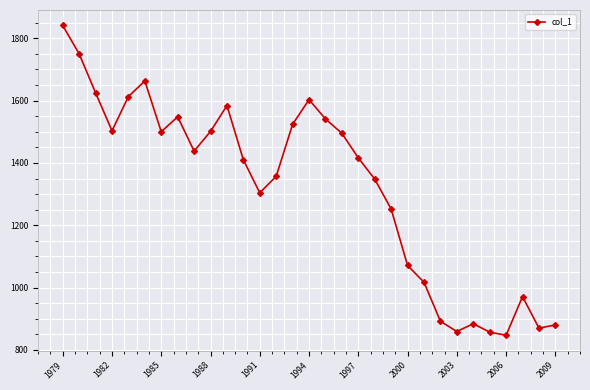

What is the average value?

1321